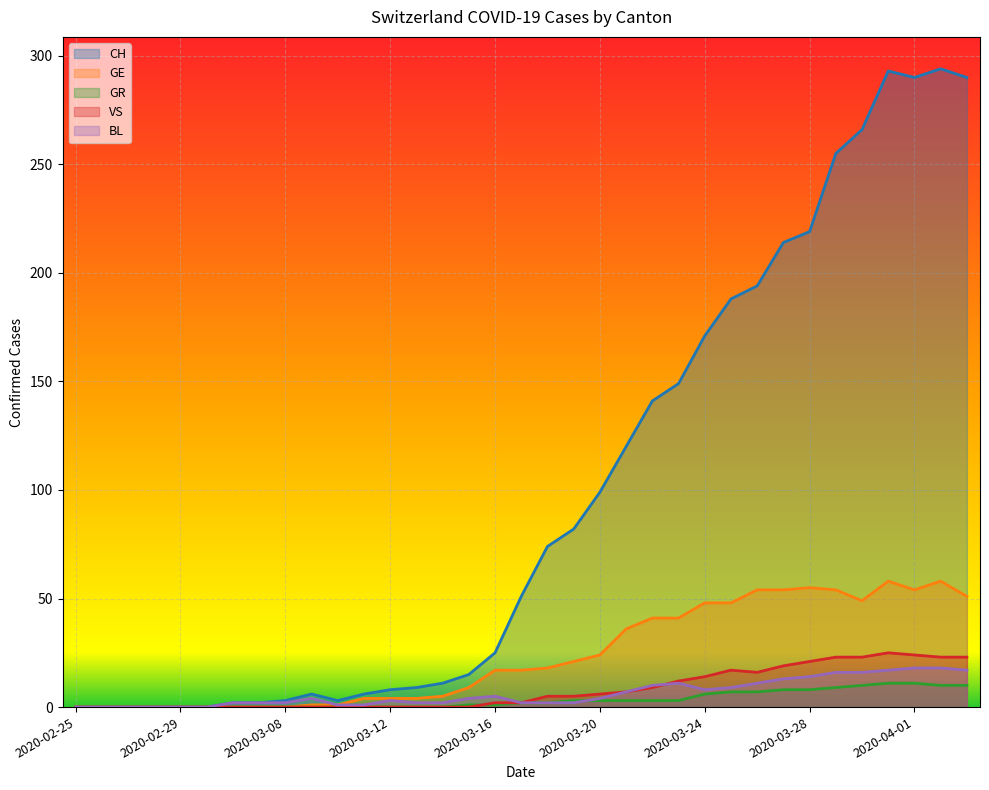

List the labels in order of VS value, smallest first.

2020-02-25, 2020-02-26, 2020-02-27, 2020-02-28, 2020-02-29, 2020-03-01, 2020-03-06, 2020-03-07, 2020-03-08, 2020-03-09, 2020-03-10, 2020-03-11, 2020-03-12, 2020-03-13, 2020-03-14, 2020-03-15, 2020-03-16, 2020-03-17, 2020-03-18, 2020-03-19, 2020-03-20, 2020-03-21, 2020-03-22, 2020-03-23, 2020-03-24, 2020-03-26, 2020-03-25, 2020-03-27, 2020-03-28, 2020-03-29, 2020-03-30, 2020-04-02, 2020-04-03, 2020-04-01, 2020-03-31